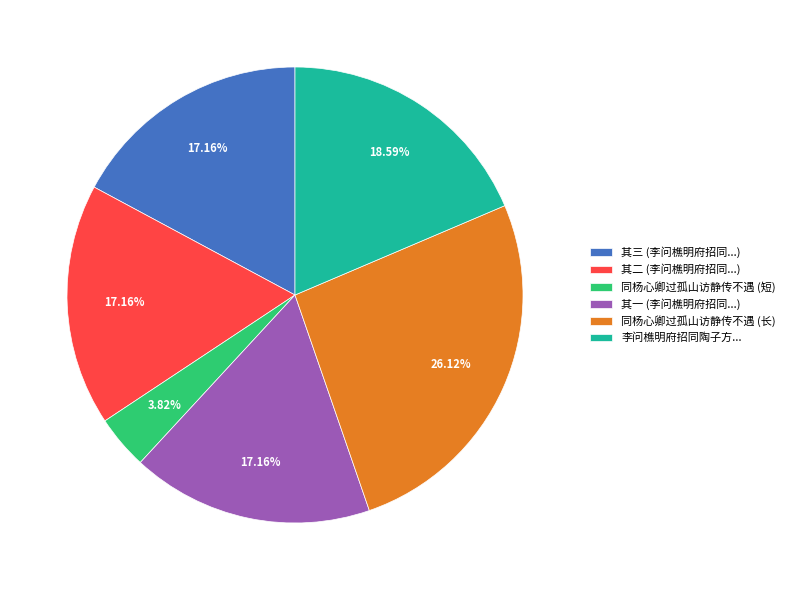

Is 同杨心卿过孤山访静传不遇 (短) the majority of the pie?

No